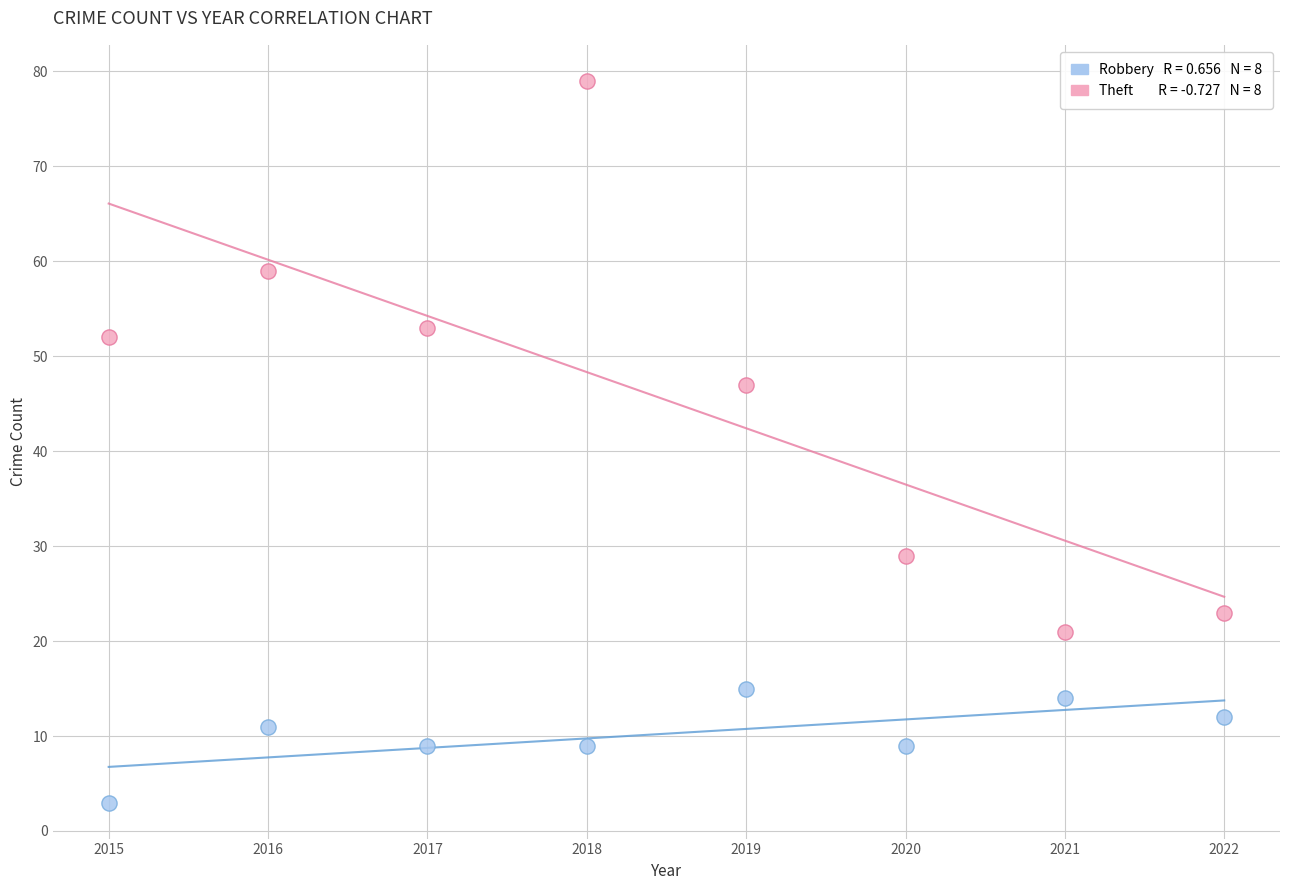

Across all data points, what is the range of X values (max minus min)?

7